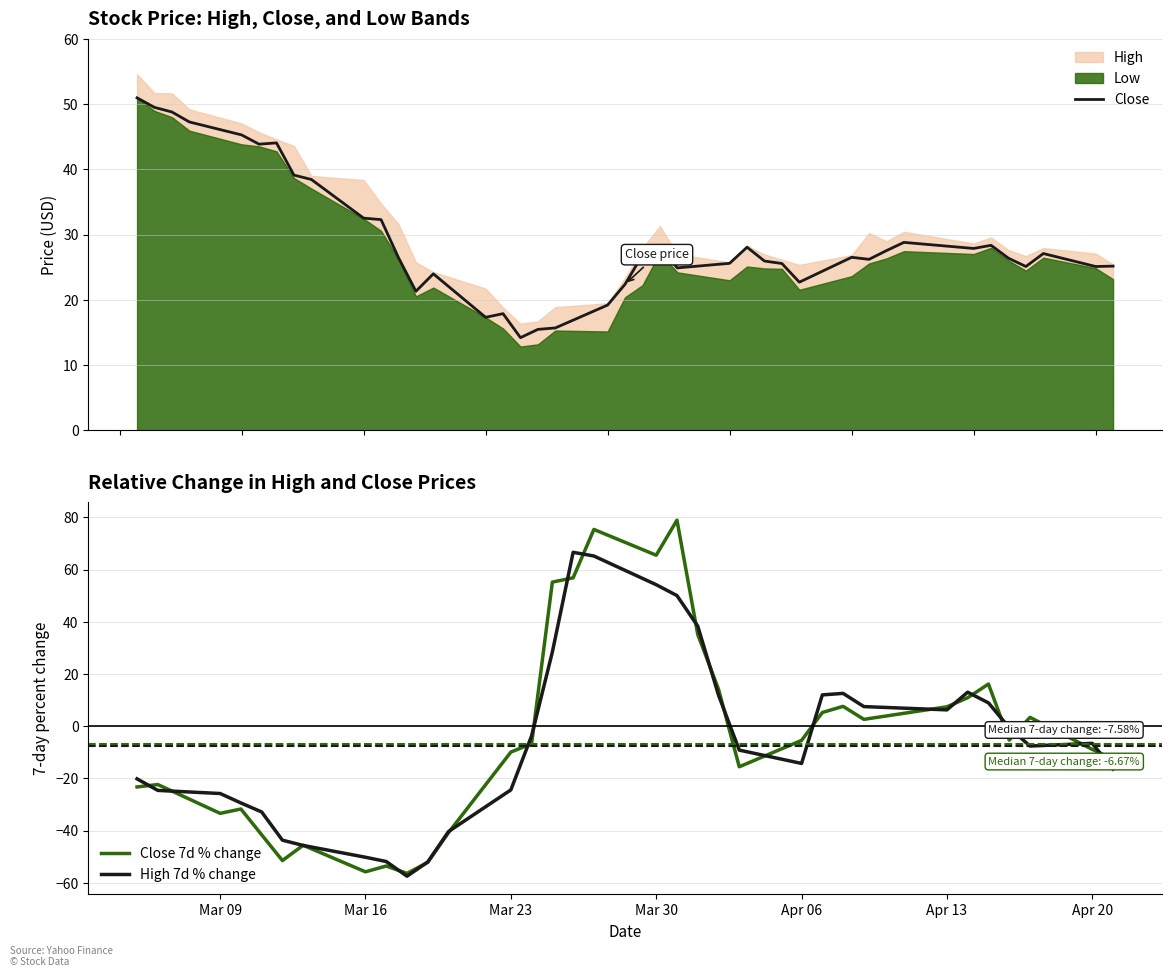

What is the label of the 39th point from the right?

Mar 16